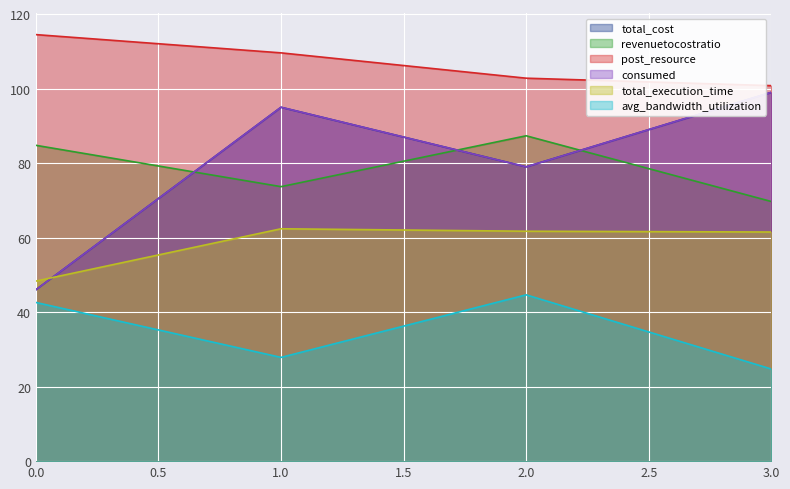

The avg_bandwidth_utilization series shows 44.6 at 2.0. True or false?

True